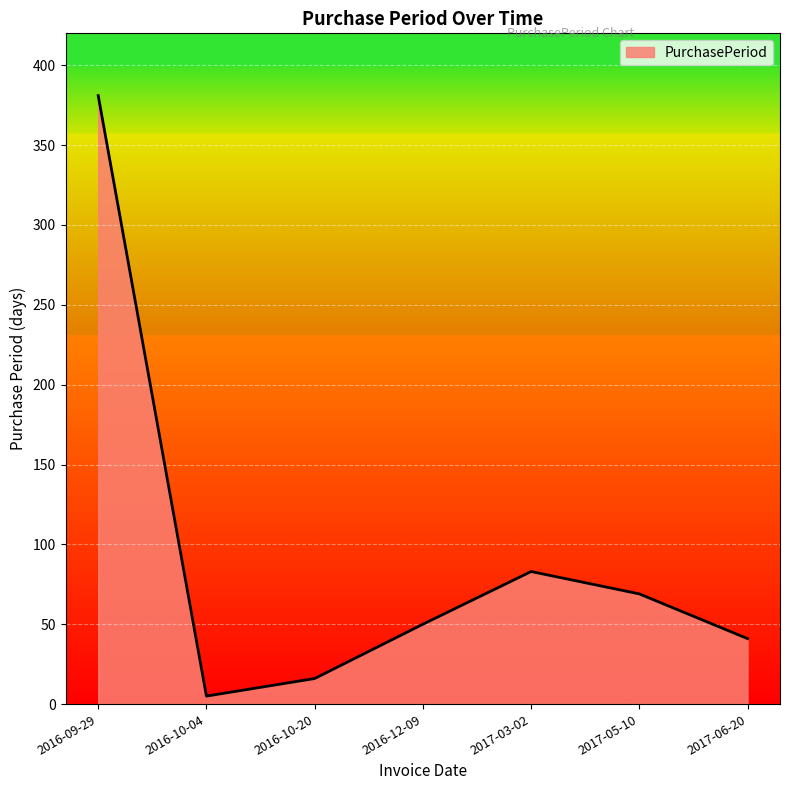

Approximately how many times larger is the value at 2016-10-04 compared to 2017-05-10?

0.1